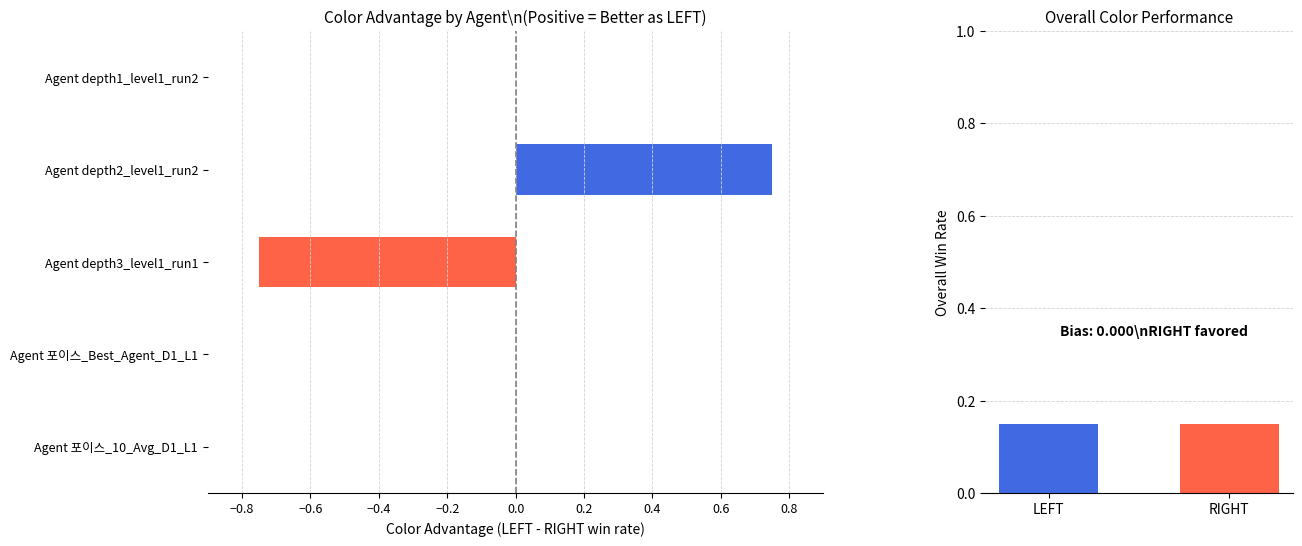

What is the smallest value displayed?

-0.8